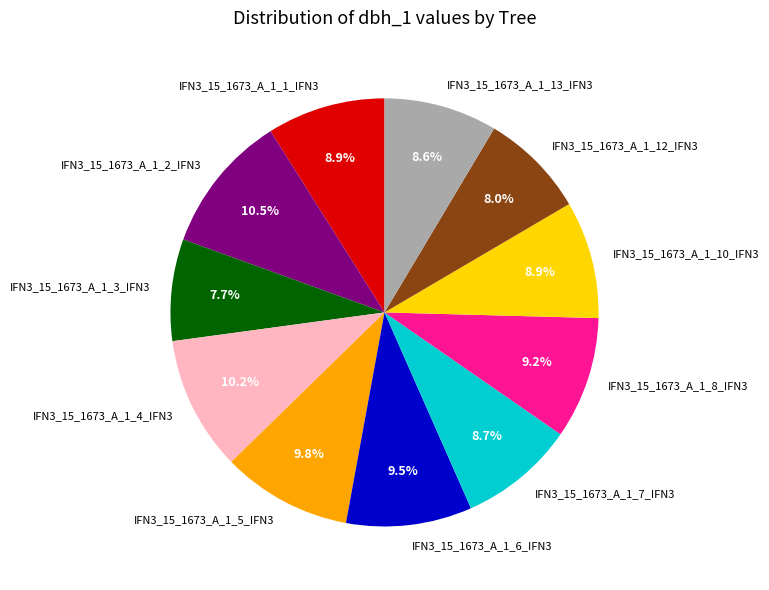

Count the number of slices in the pie.

11